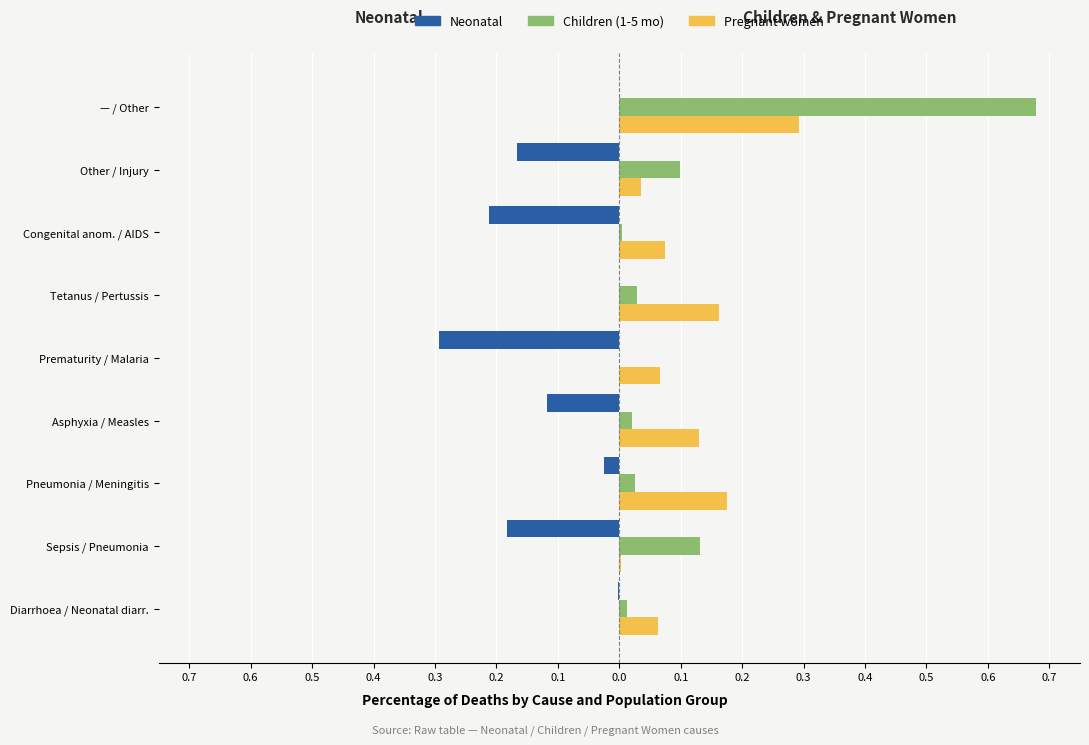

Rank the series by their maximum value, from highest to lowest.

Children (1-5 mo), Pregnant women, Neonatal